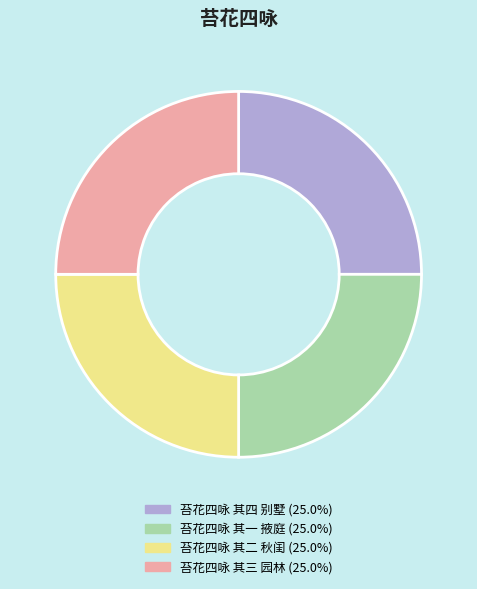

Is 苔花四咏 其三 园林 (25.0%) the majority of the pie?

No